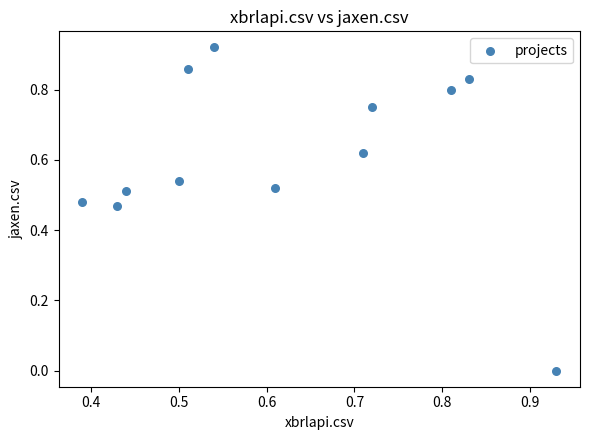

Count the number of points in this scatter plot.

12